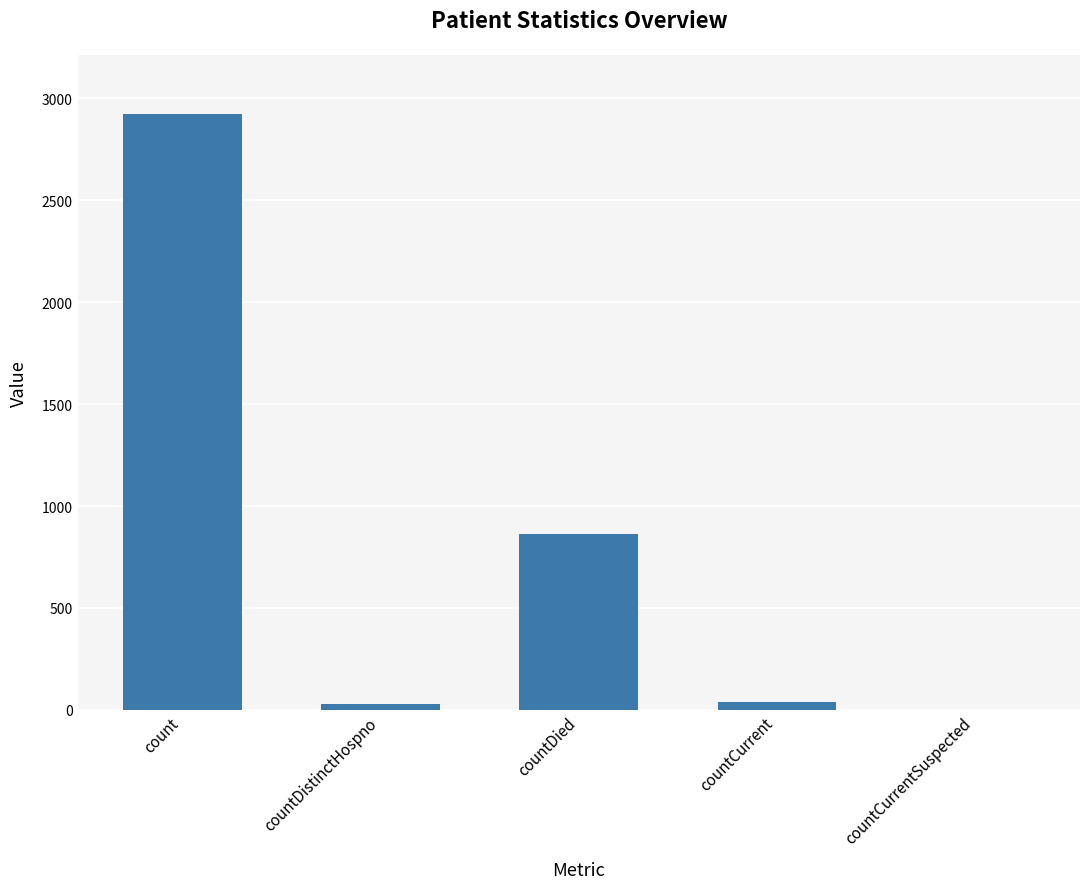

How many distinct data groups are displayed?

1